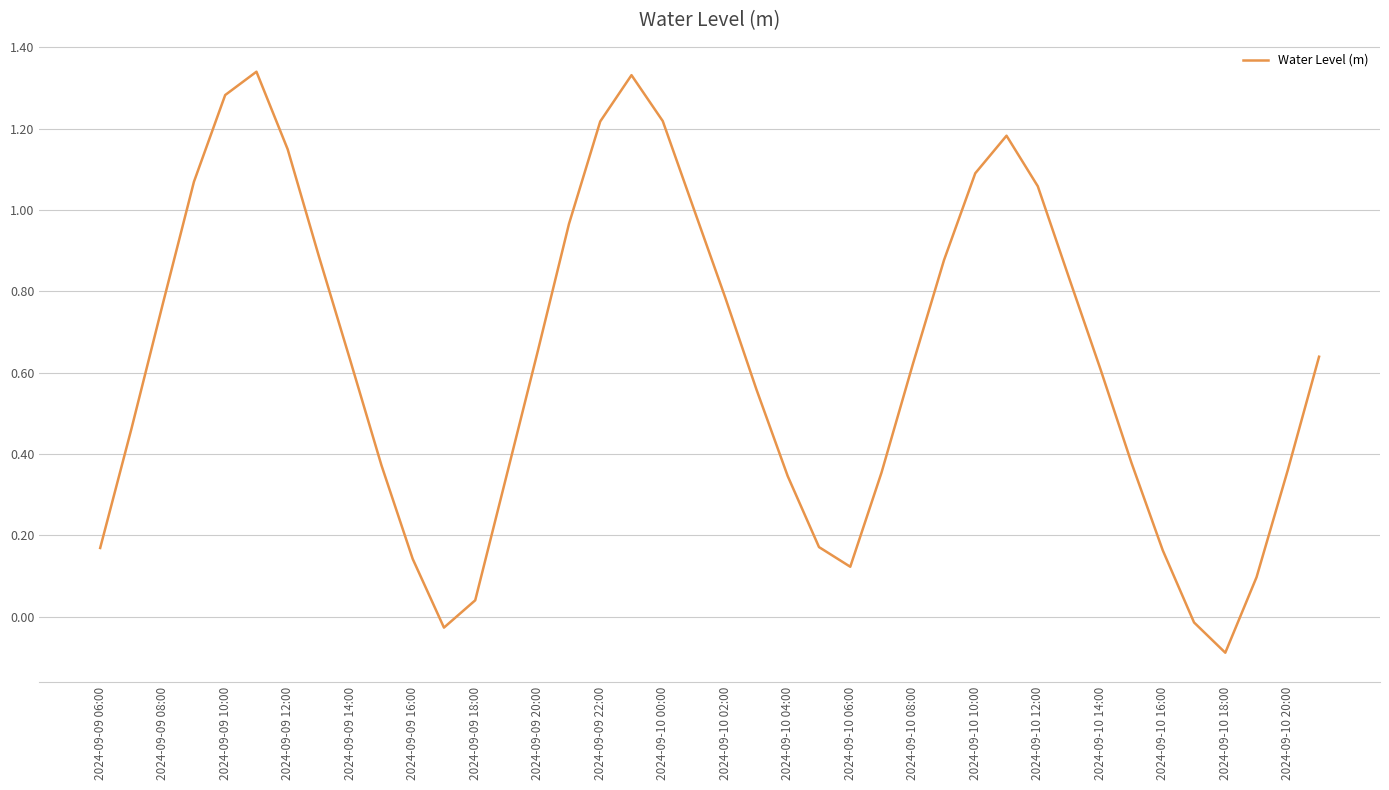

What is the difference between the maximum and minimum values?

1.4